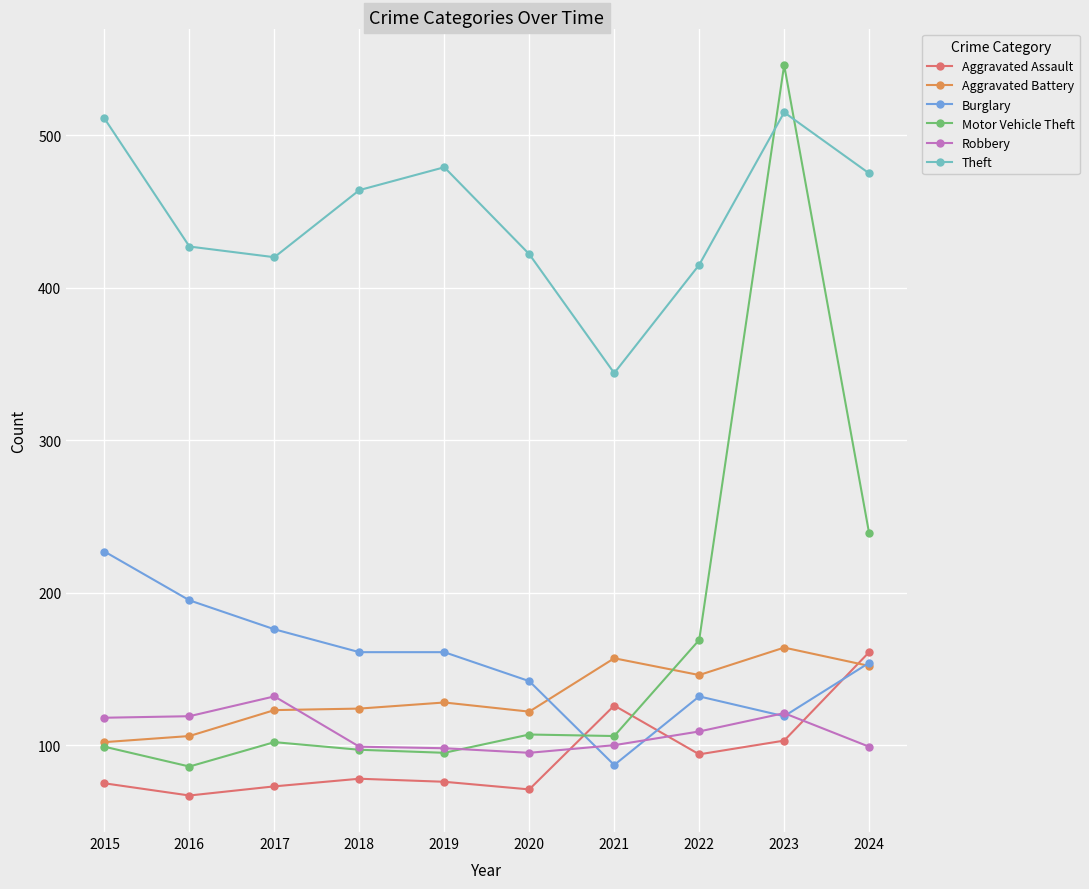

Is it true that Burglary equals 161 at 2018?

True